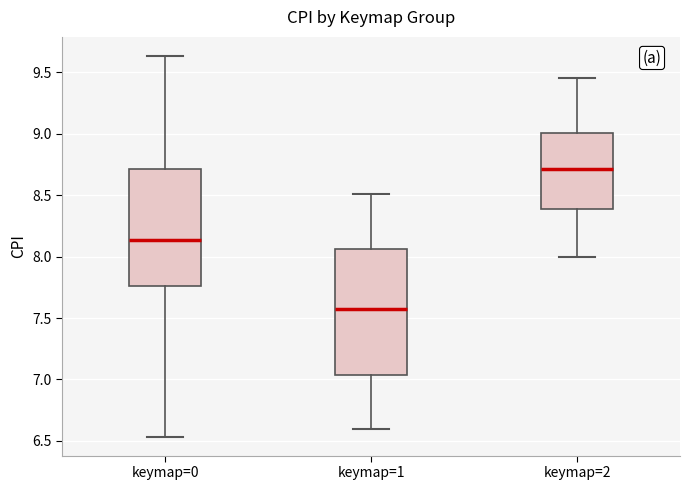

Reading left to right, transcribe this box plot: for each box, give where its median line is, the range the box spans, and where its two whiskers end, as read against the y-axis. The values are not printed on the chart, so give them approximately, as read against the axis.

keymap=0: median 8.15, box 7.75 to 8.70, whiskers 6.55 to 9.65
keymap=1: median 7.60, box 7.05 to 8.05, whiskers 6.60 to 8.50
keymap=2: median 8.70, box 8.40 to 9.00, whiskers 8.00 to 9.45